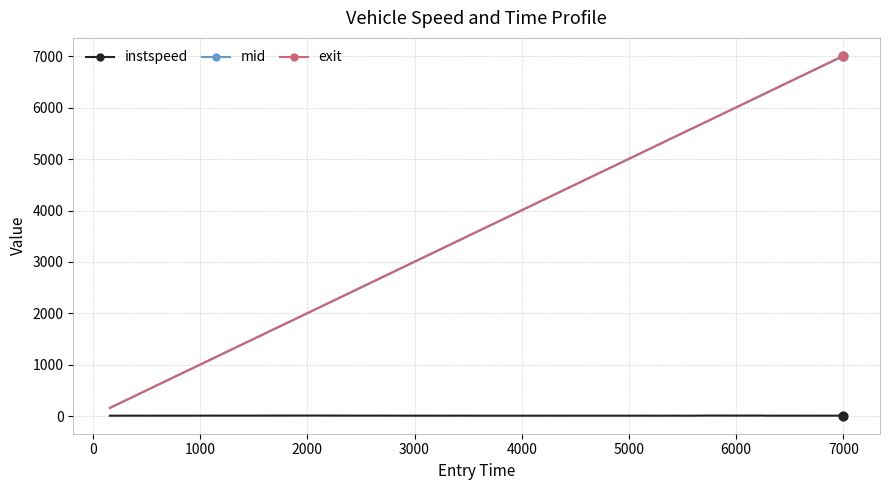

What is the highest value of the mid series?

7002.1